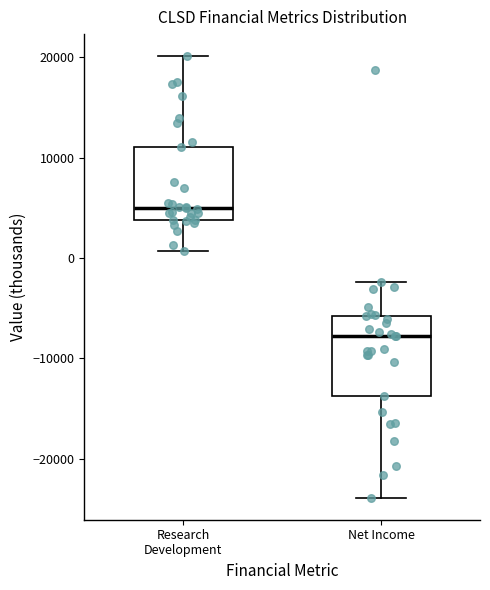

Where is the lower edge of the box for Research Development on the y-axis? The values are not printed on the chart, so give them approximately, as read against the axis.

4000